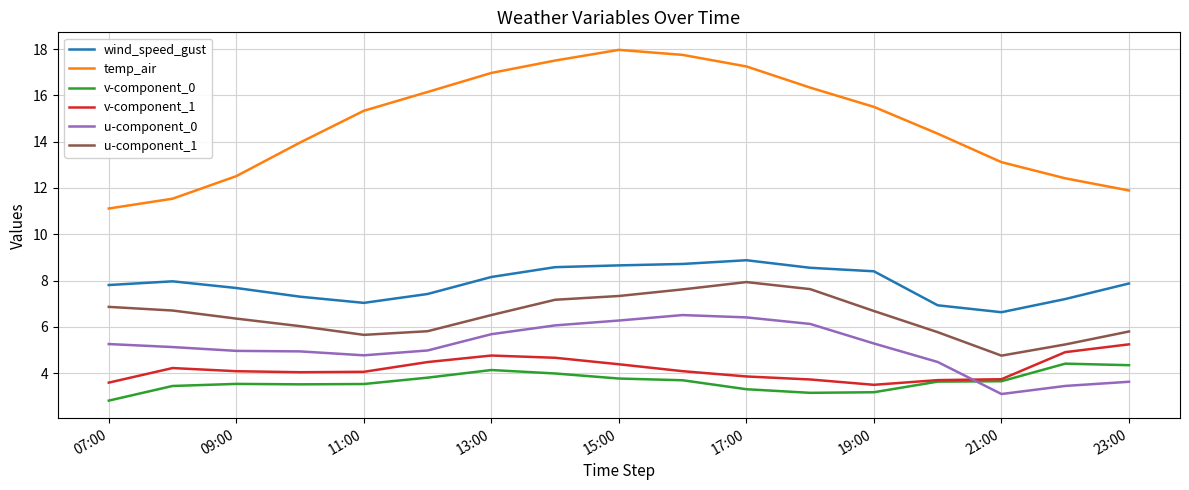

What is the average value of the v-component_0 series?

3.6